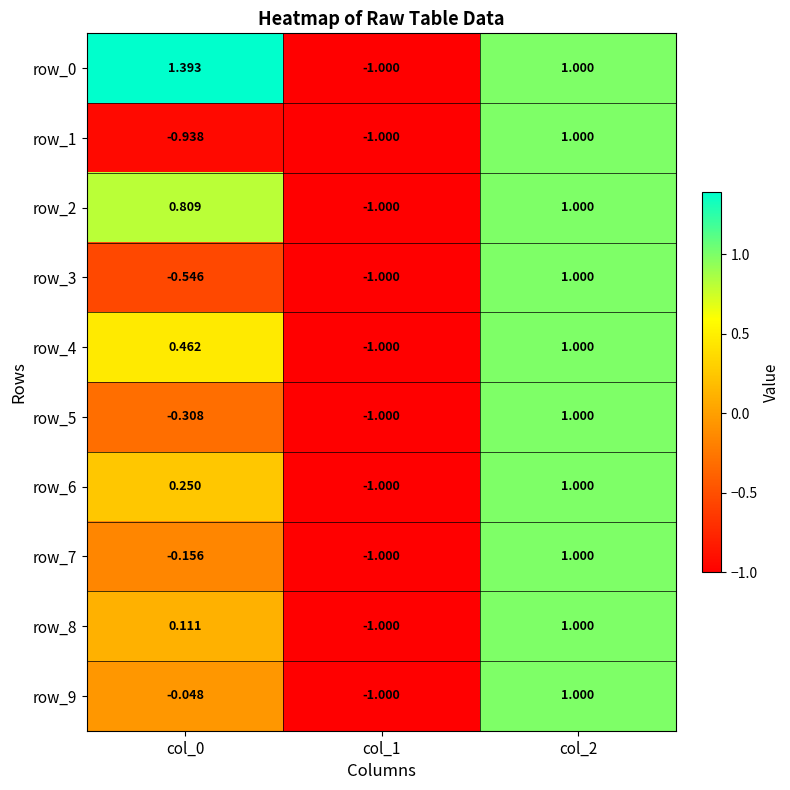

Is it true that row_1 equals -1.4 at col_1?

False